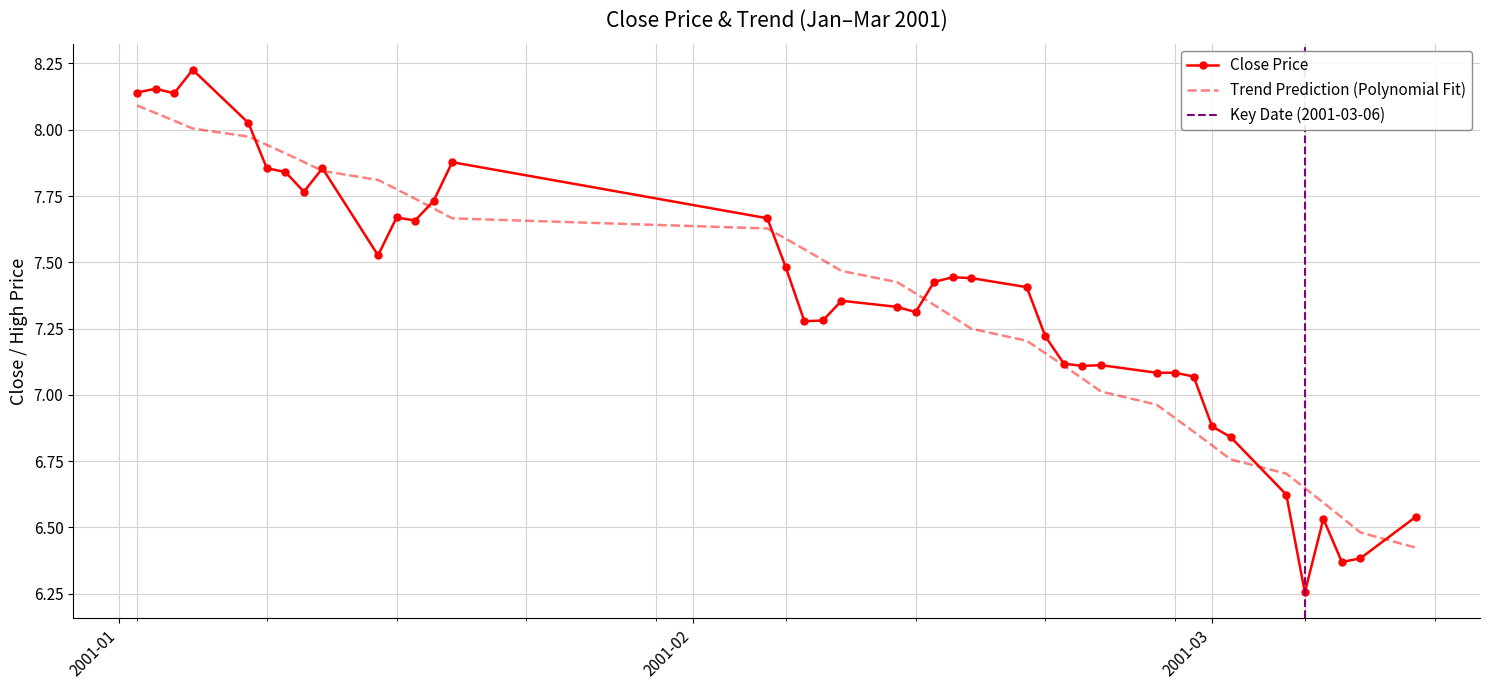

True or false: close has a value of 6.4 at 37.

True